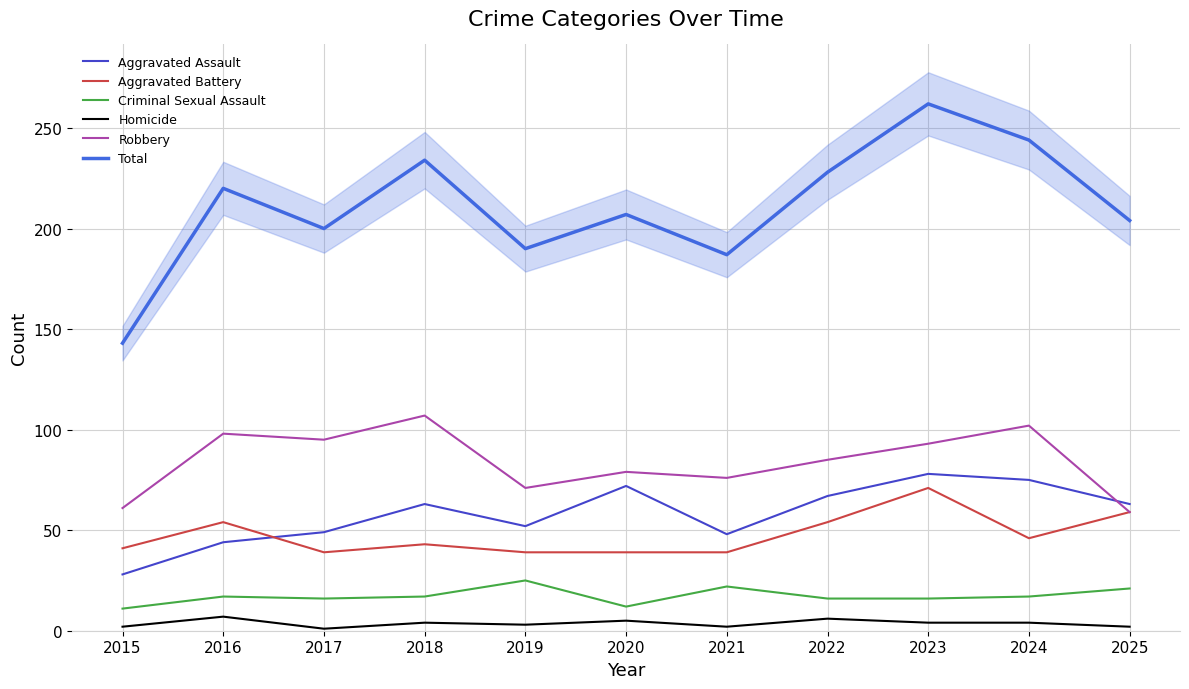

The value of Aggravated Battery at 2017 is 52. True or false?

False